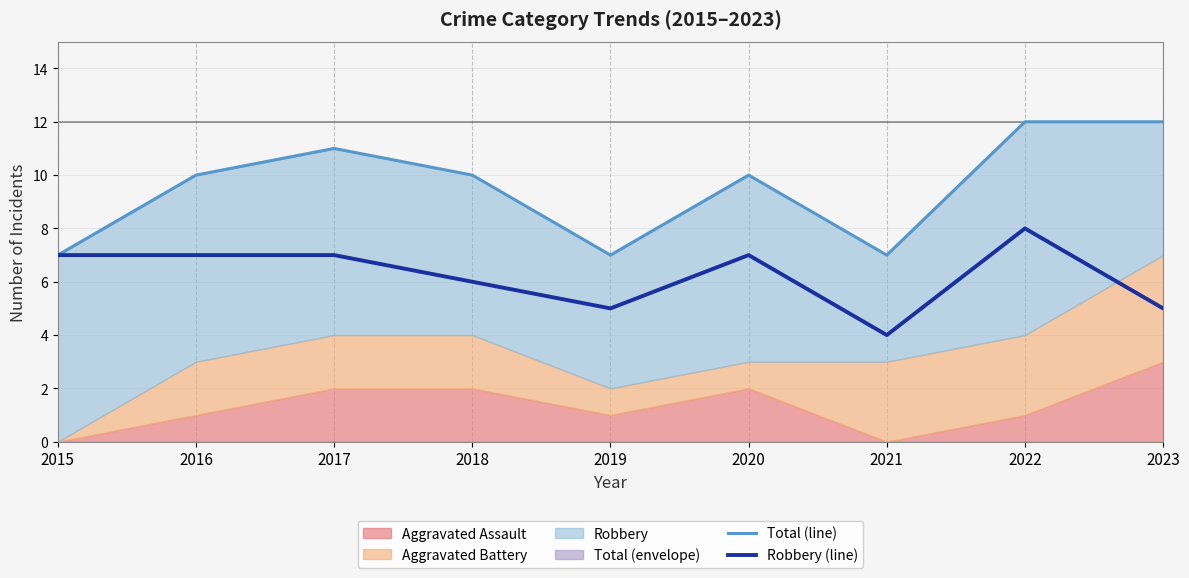

What is the minimum value for Total (line)?

7